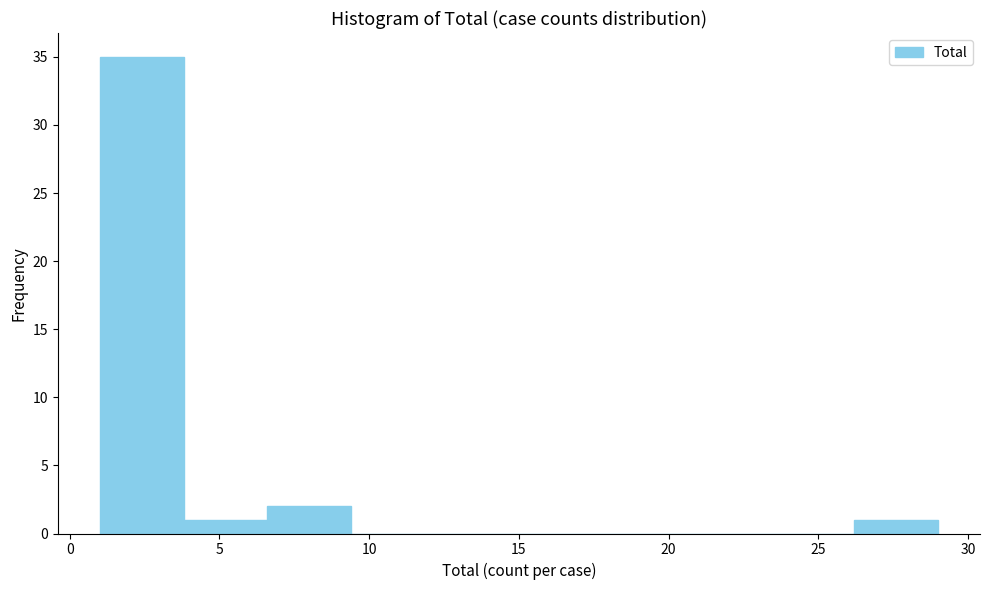

Reading left to right, list every bar in this chart as the range it spans on the x-axis followed by its height. Neither the bar edges nor the heights are printed on the chart, so give them approximately, as read against the axes.

1.0 to 3.8: 35
3.8 to 6.6: 1
6.6 to 9.4: 2
9.4 to 12.2: 0
12.2 to 15.0: 0
15.0 to 17.8: 0
17.8 to 20.6: 0
20.6 to 23.4: 0
23.4 to 26.2: 0
26.2 to 29.0: 1